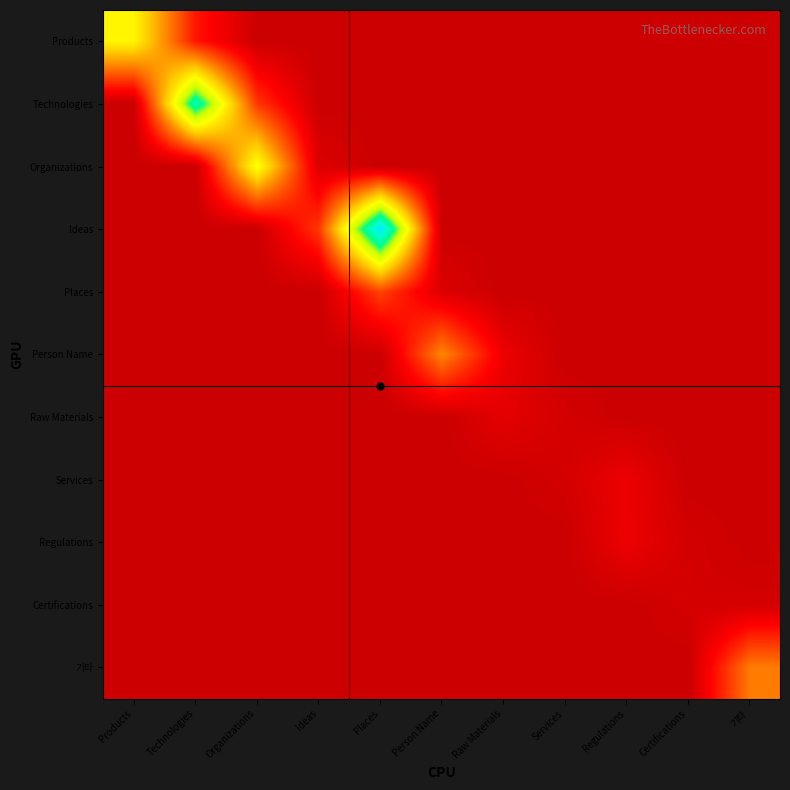

What is the spread (max minus min) of values at Places?

54